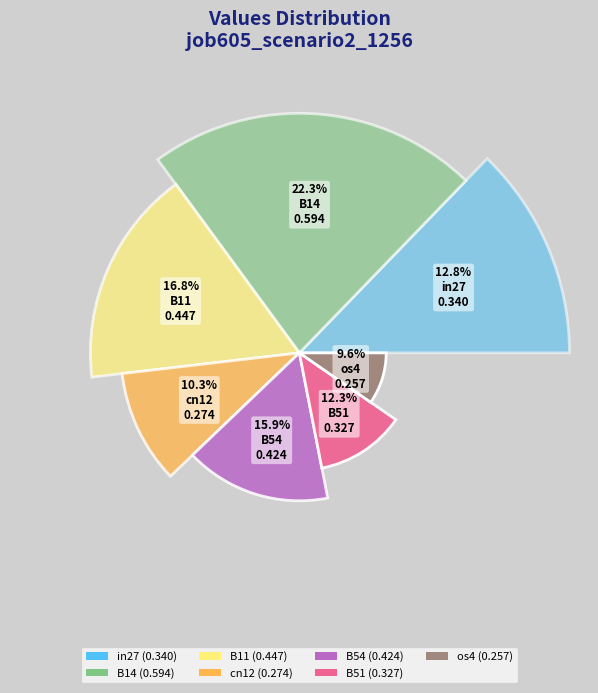

To the nearest percent, what is the average slice percentage?

14%